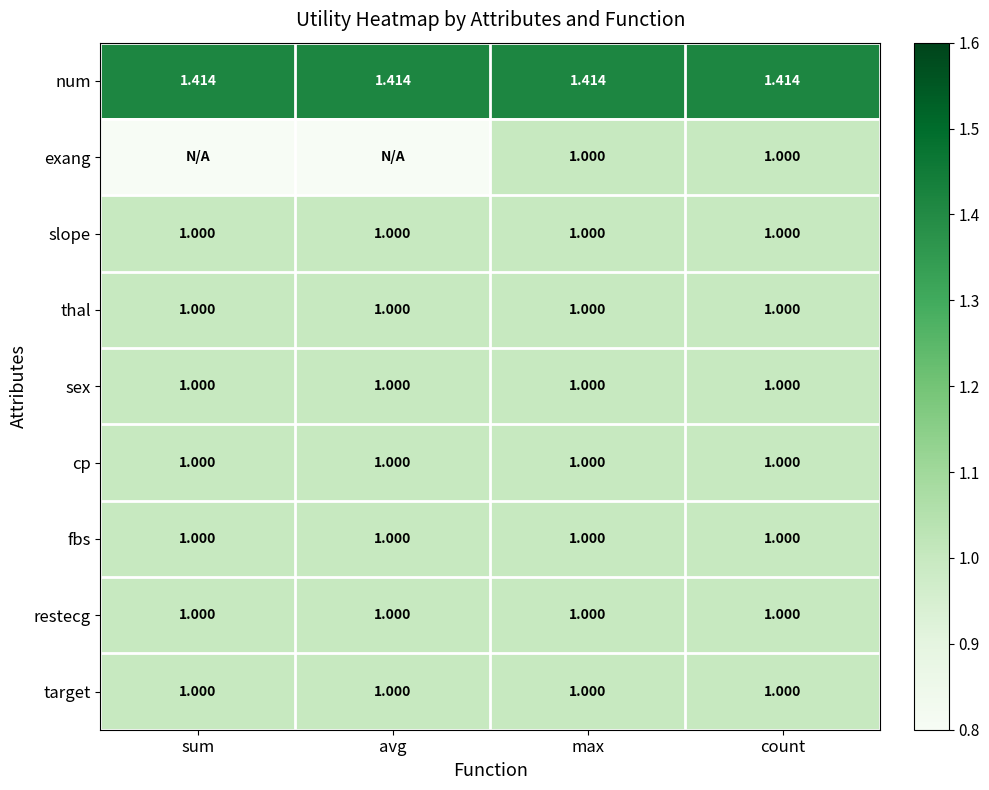

The value of target at avg is 0.6. True or false?

False